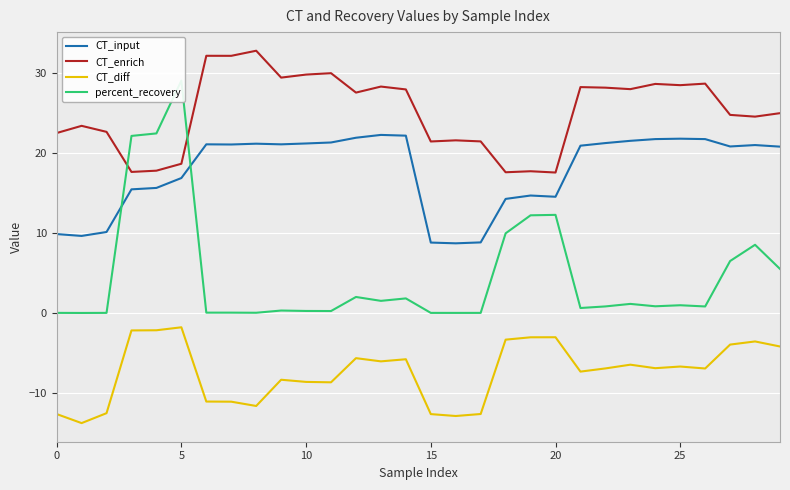

What is the maximum value for CT_enrich?

32.8